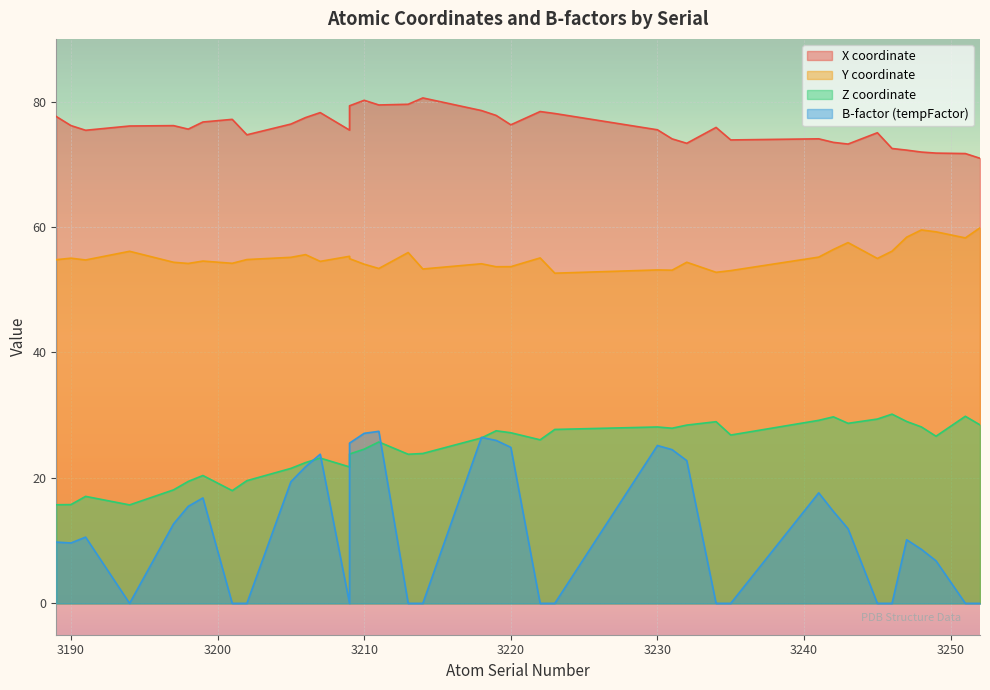

At how many categories does at least one series exceed 27?

38